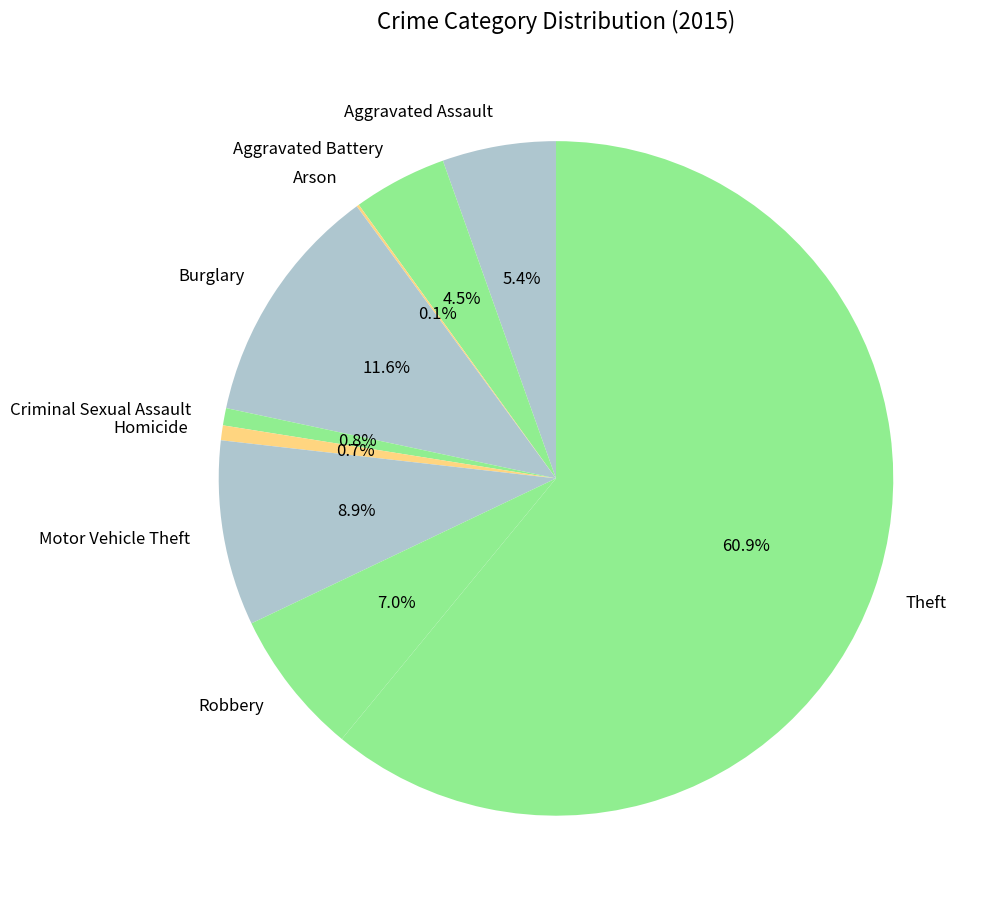

Which slice represents more than half of the pie?

Theft